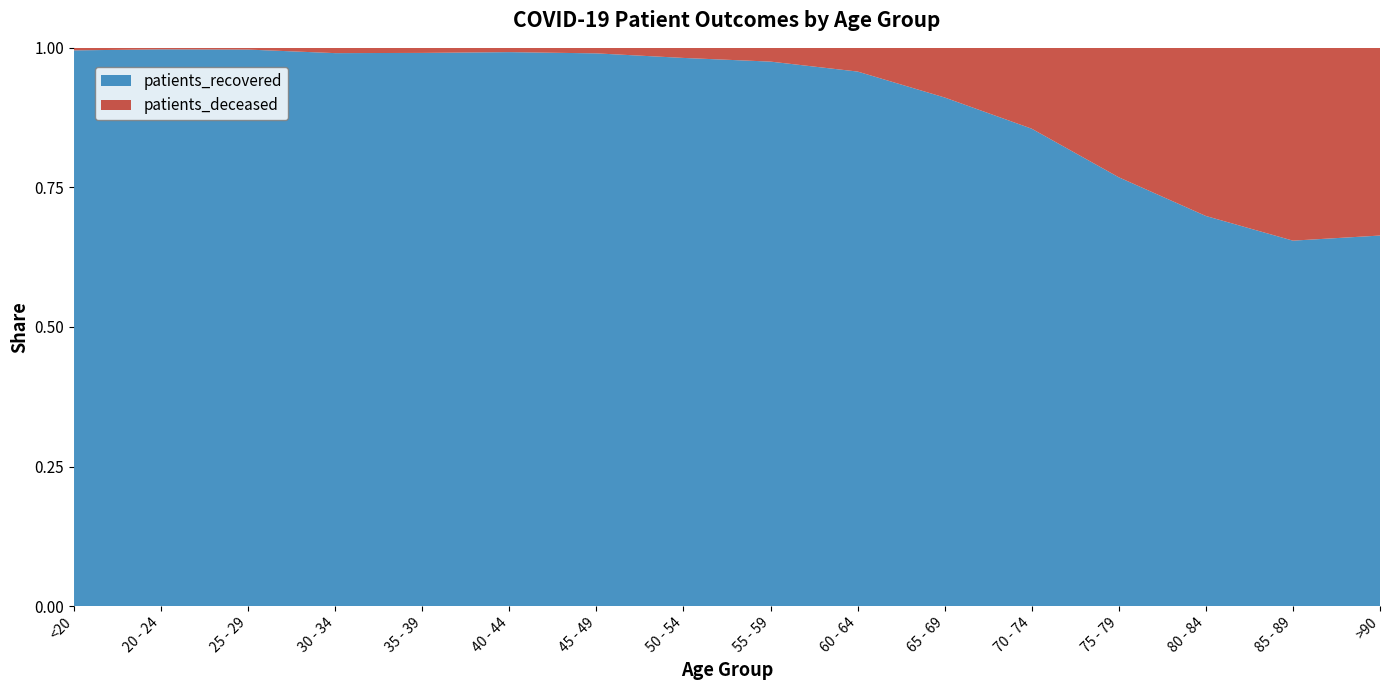

Reading left to right, transcribe all the data shown in this chart.

patients_deceased: 5	1	2	9	10	11	24	69	118	216	465	977	1644	1871	1407	583
patients_recovered: 1096	366	641	940	1091	1417	2397	3746	4665	4868	4762	5767	5446	4341	2667	1151